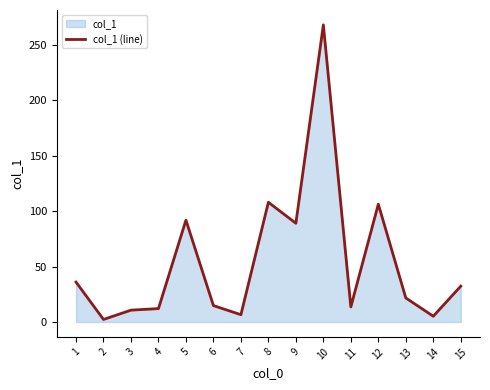

At which label does the data first exceed 21?

1